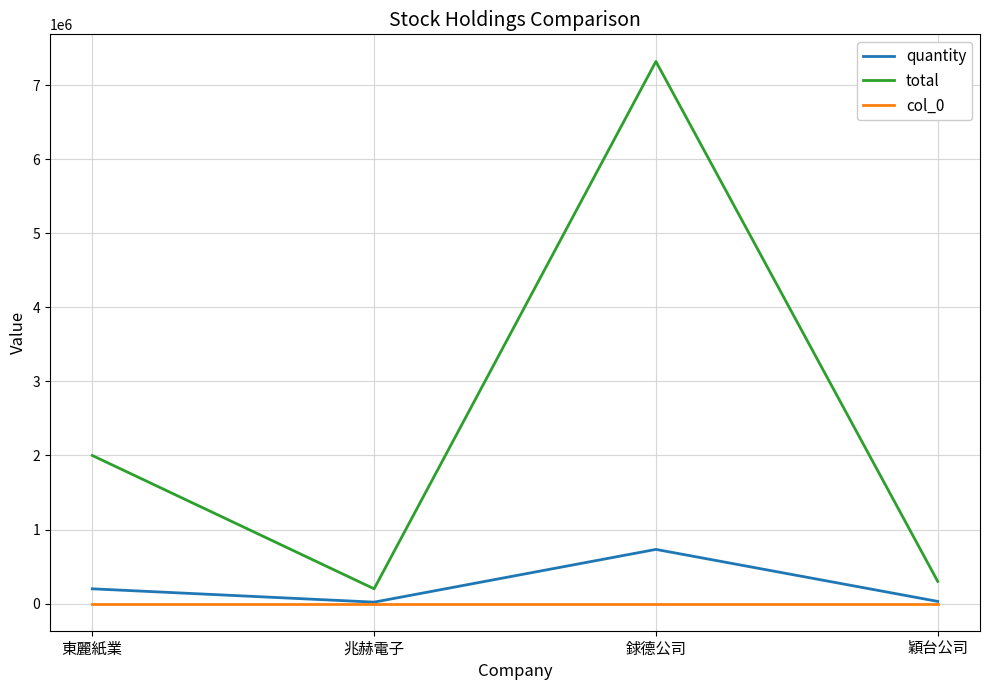

What is the sum of the col_0 values at 東麗紙業 and 銶德公司?

180